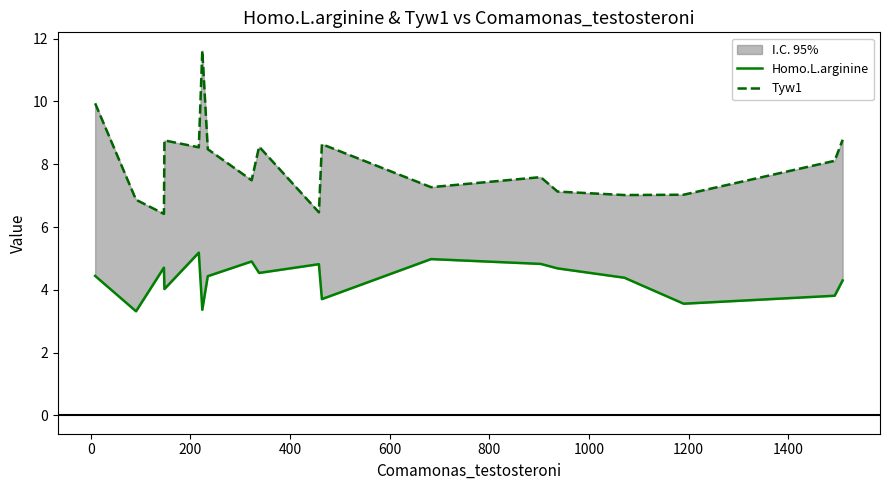

What is the value of the Homo.L.arginine point at the 3rd from the left?

4.7